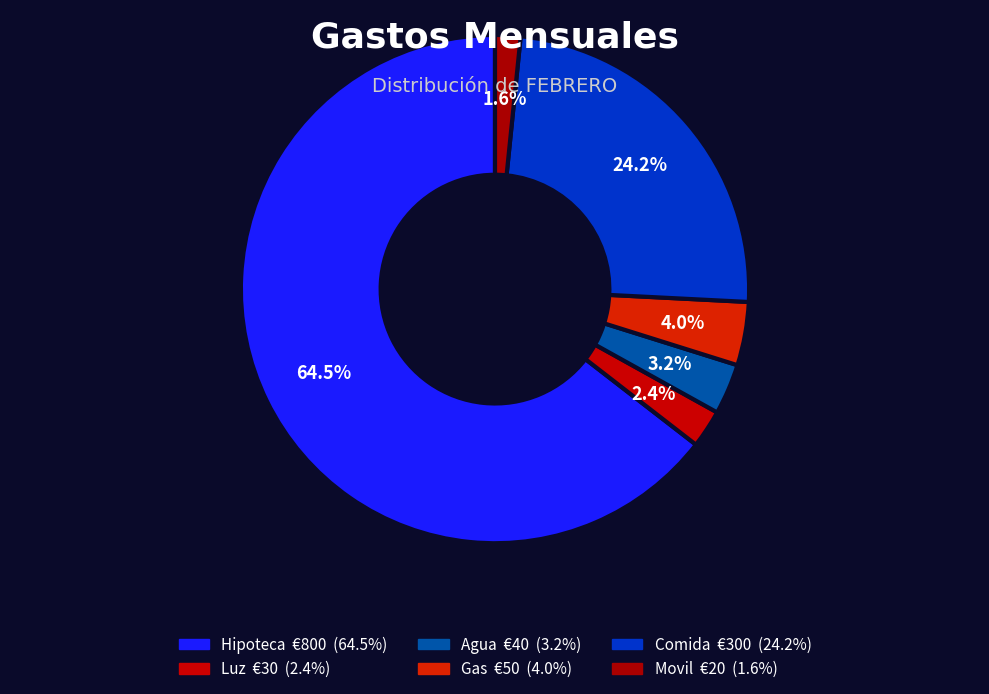

How many segments does this pie chart have?

6